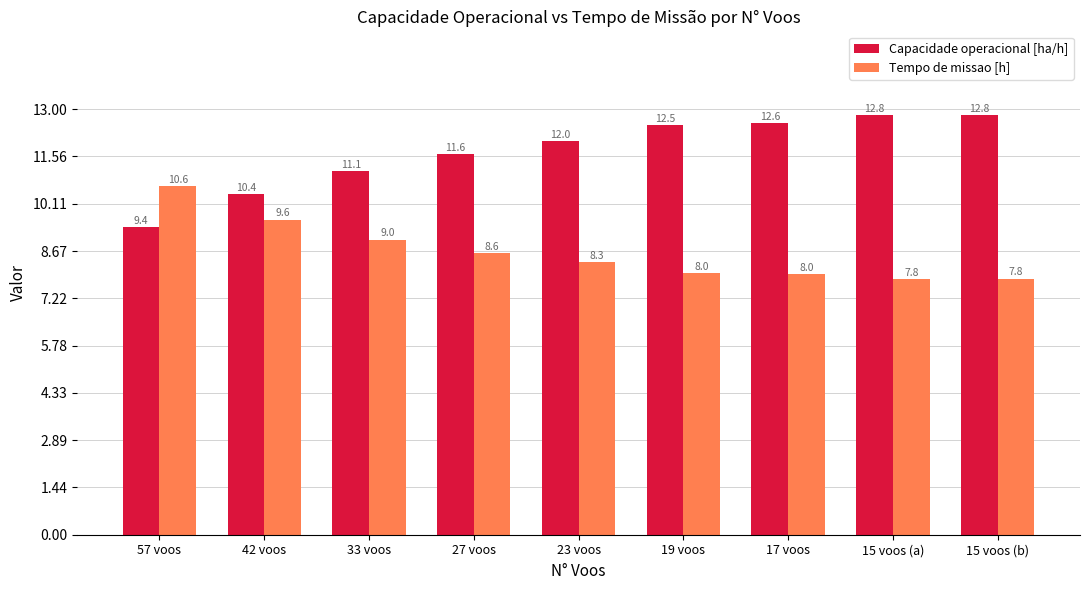

Between 27 voos and 17 voos, which series saw the biggest shift?

Capacidade operacional [ha/h]